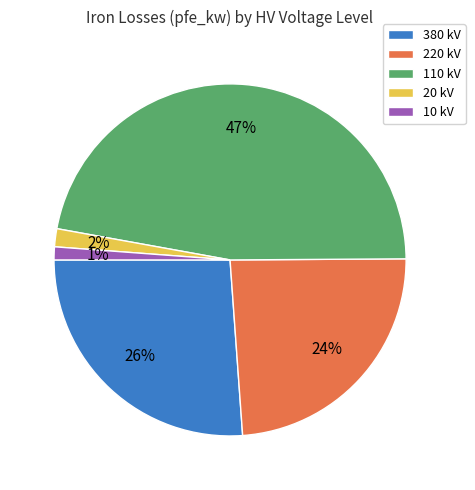

How many segments does this pie chart have?

5